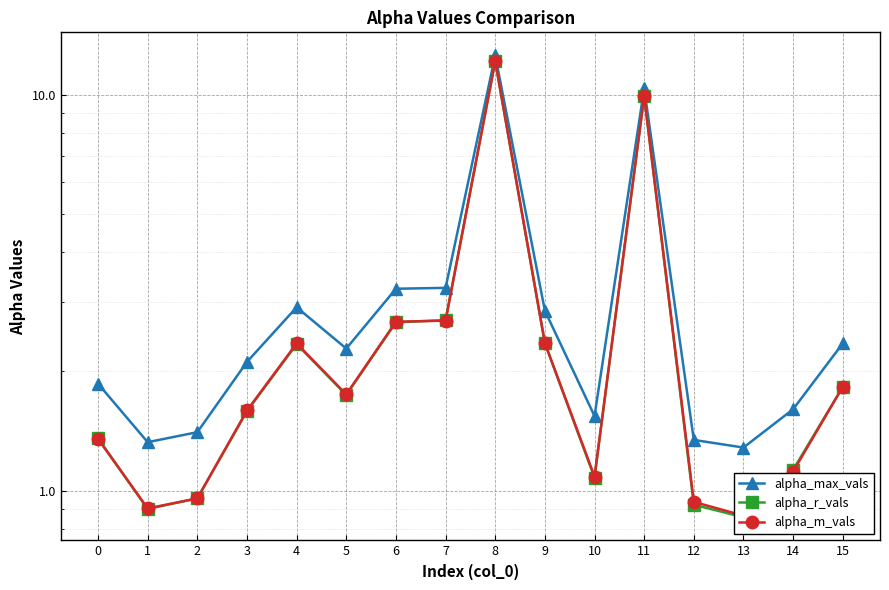

At which category does alpha_r_vals reach its first local peak?

4